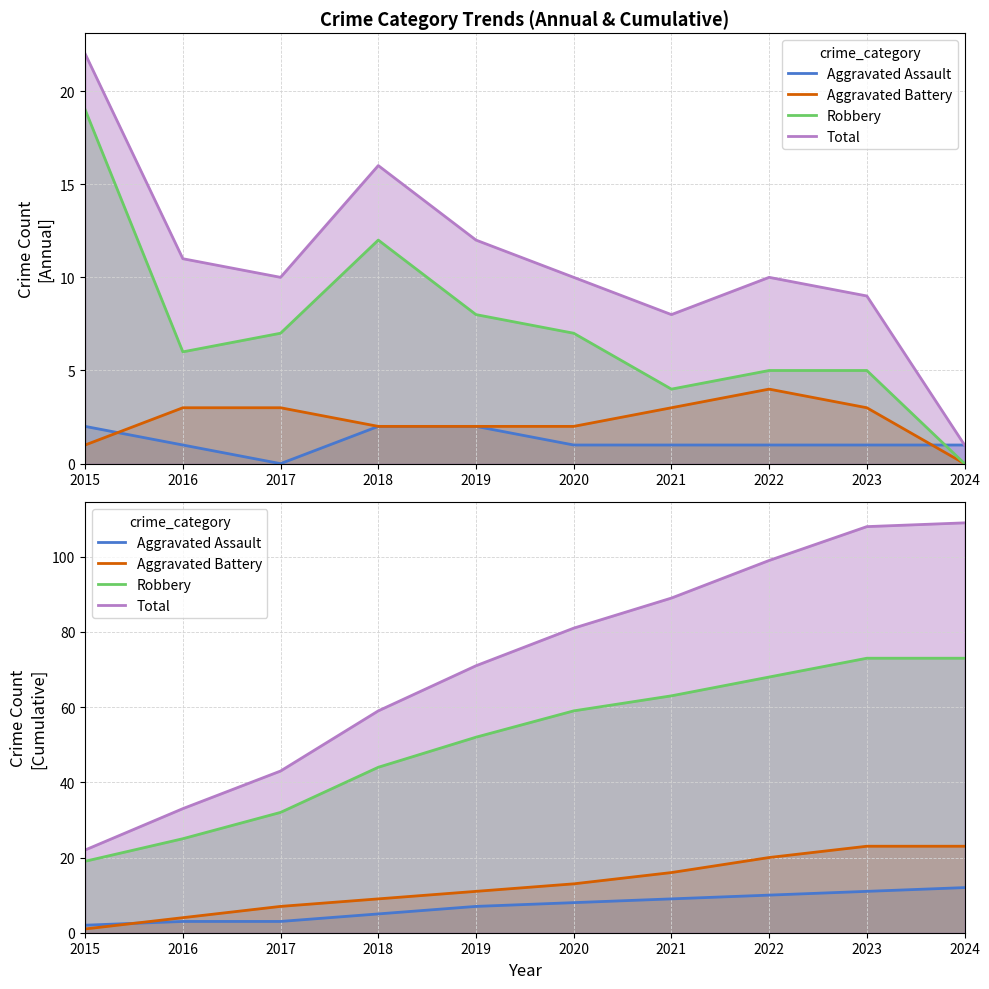

Reading left to right, transcribe all the data shown in this chart.

Aggravated Assault: 2	3	3	5	7	8	9	10	11	12
Aggravated Battery: 1	4	7	9	11	13	16	20	23	23
Robbery: 19	25	32	44	52	59	63	68	73	73
Total: 22	33	43	59	71	81	89	99	108	109